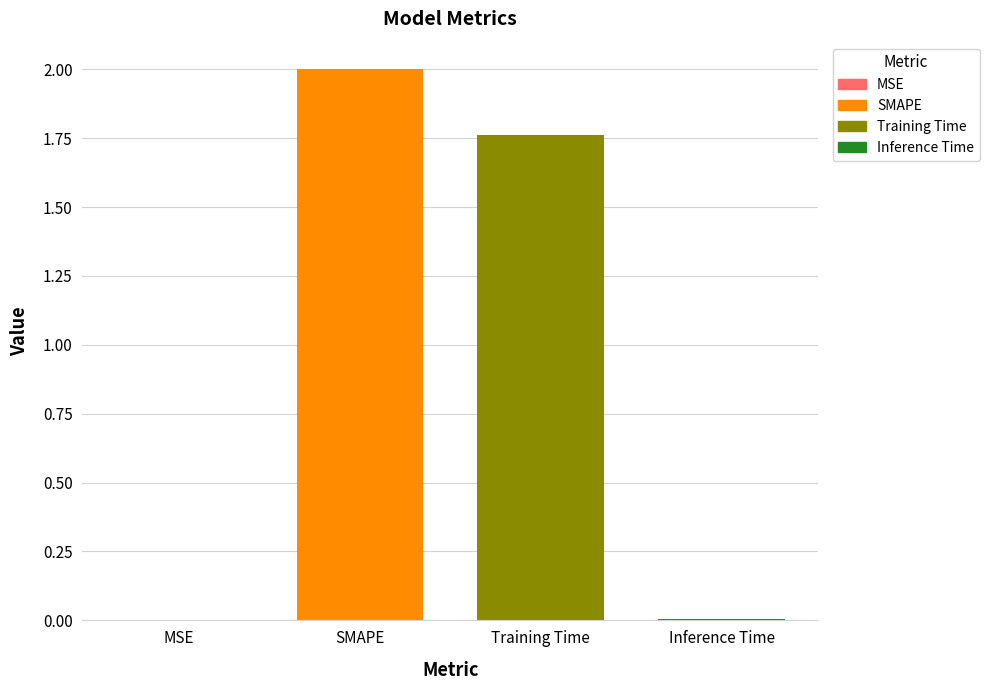

Where is the data nearest to the value 1?

Training Time